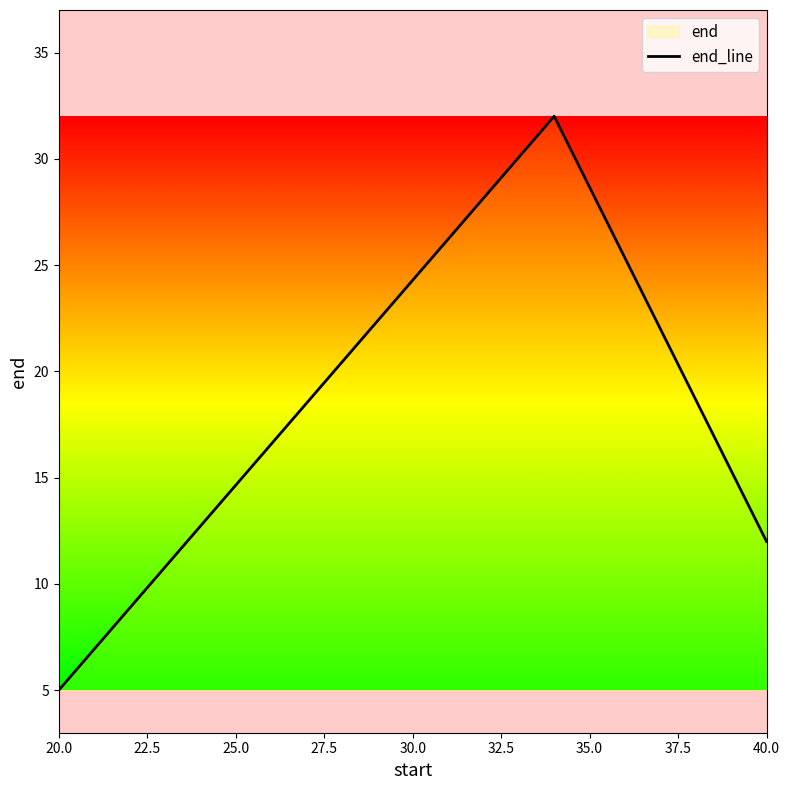

What is the change in value from 20.0 to 40.0?

+7